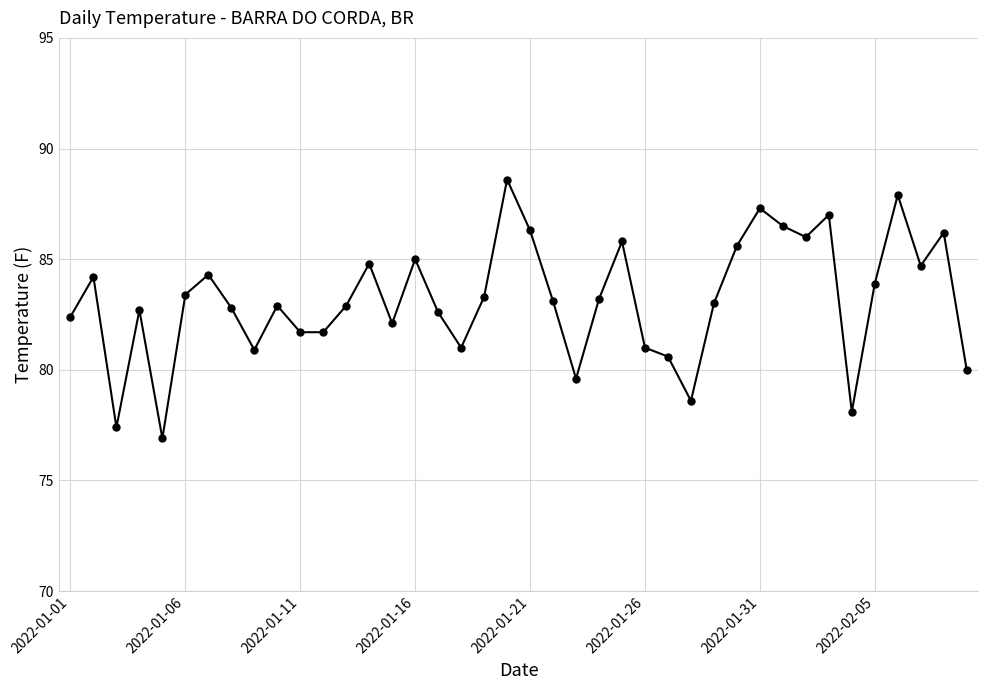

What is the value of the 13th point from the left?

82.9